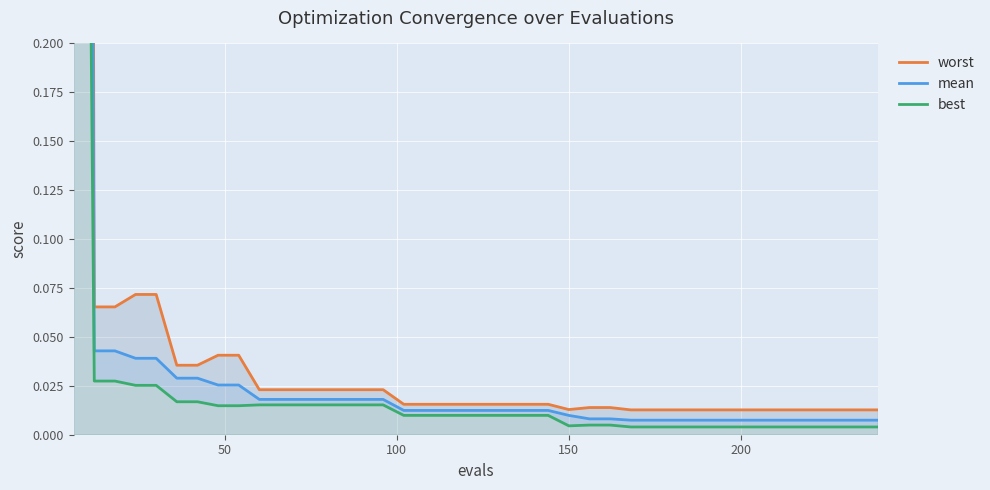

What is the greatest value displayed?

4.0